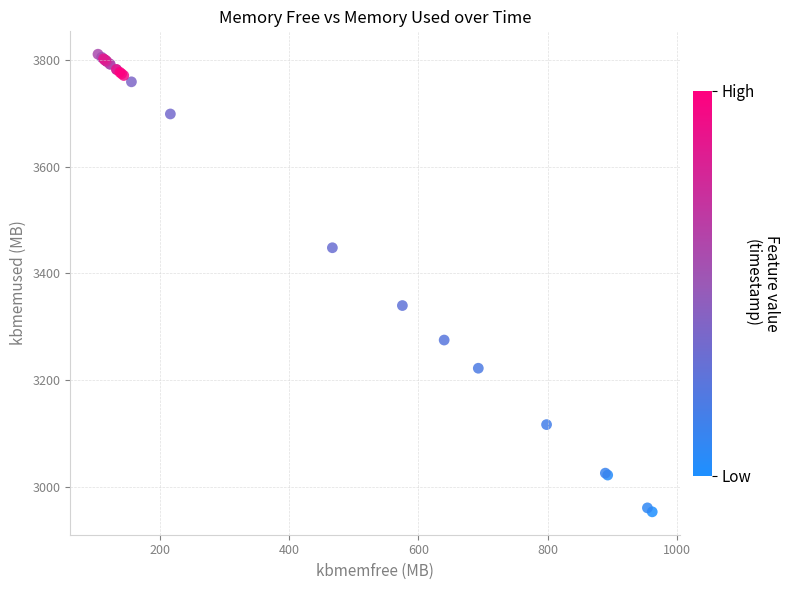

What Y value in the scatter plot is closest to 3381?

3339.8